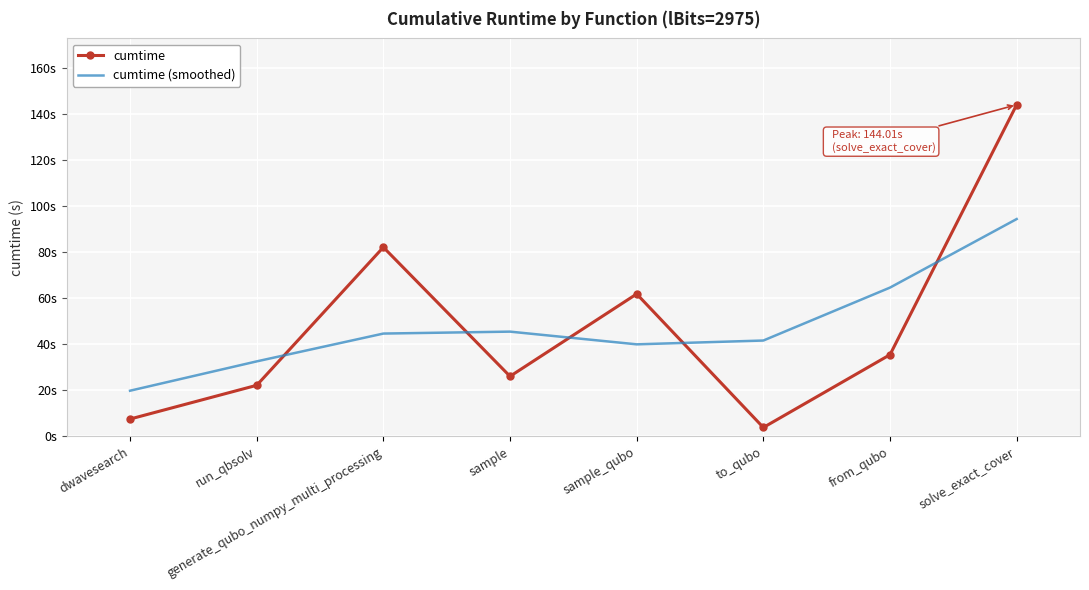

Which series ends up on top after the final intersection of cumtime (smoothed) and cumtime?

cumtime